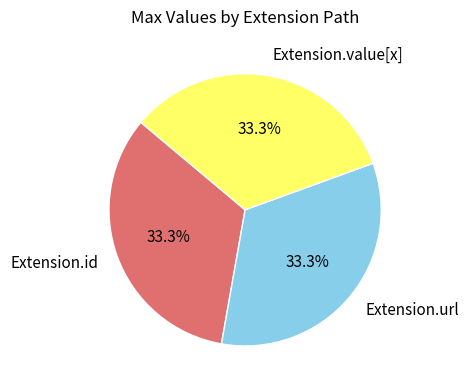

How many slices are in this pie chart?

3